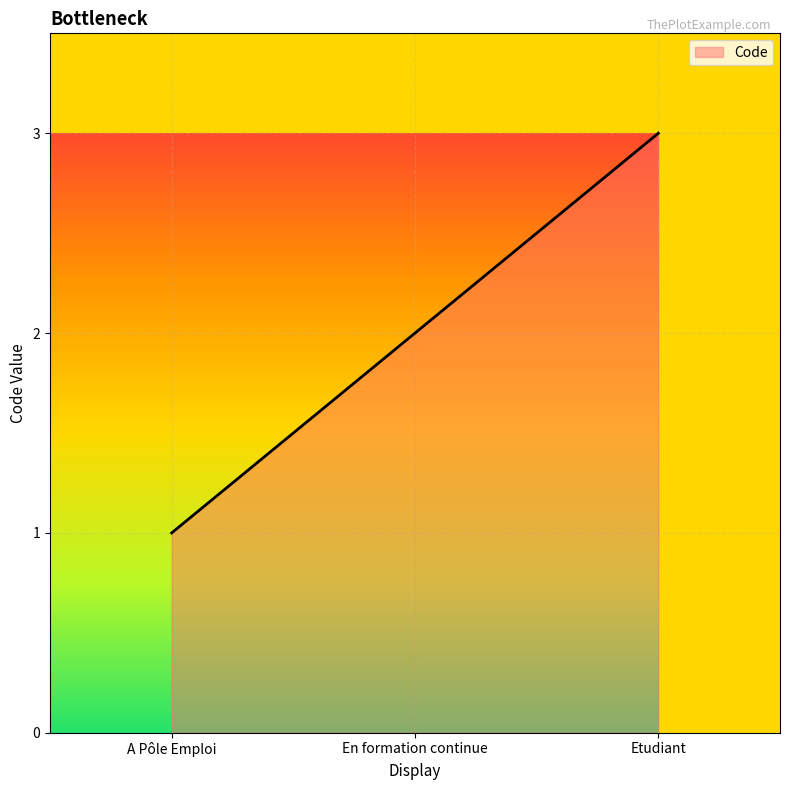

How many categories are shown in the chart?

3